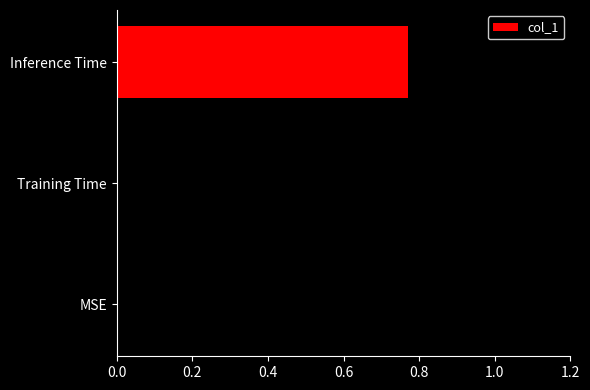

The value at Inference Time is 1.4. True or false?

False